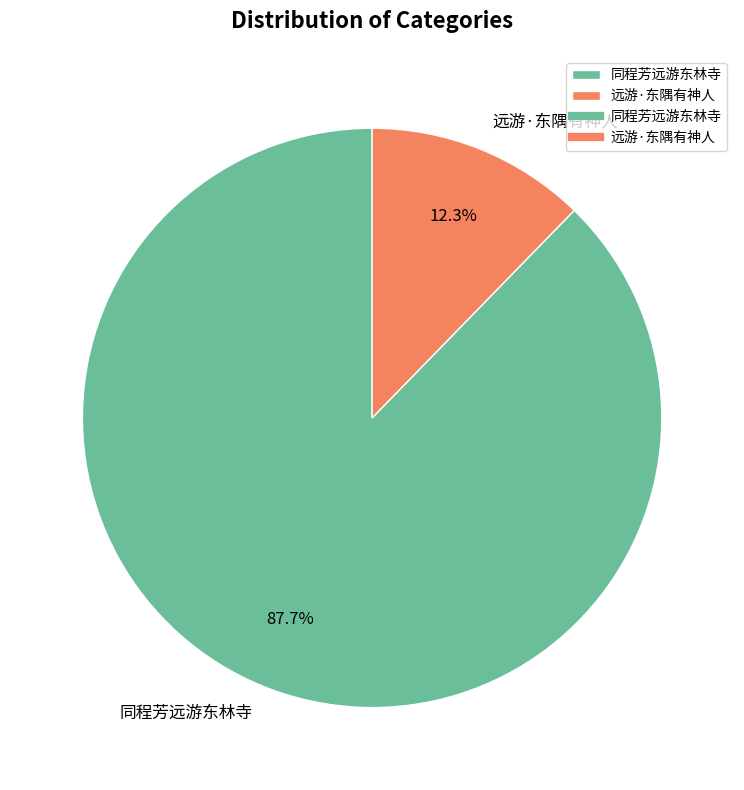

To the nearest percent, what is the combined percentage of 远游·东隅有神人 and 同程芳远游东林寺?

100%